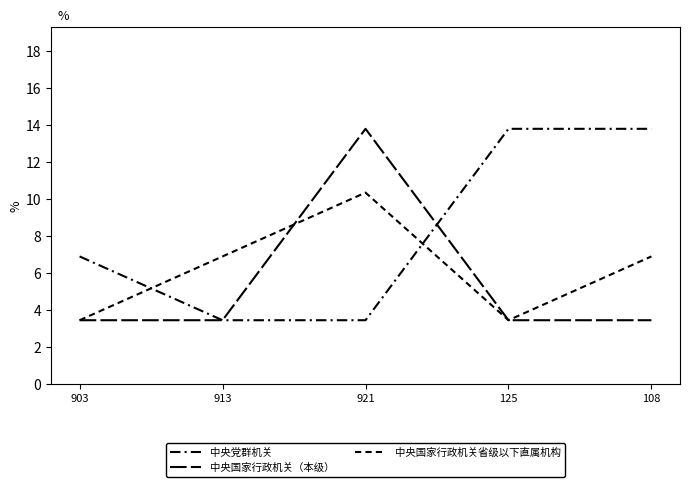

True or false: 中央党群机关 and 中央国家行政机关省级以下直属机构 cross at least once.

True